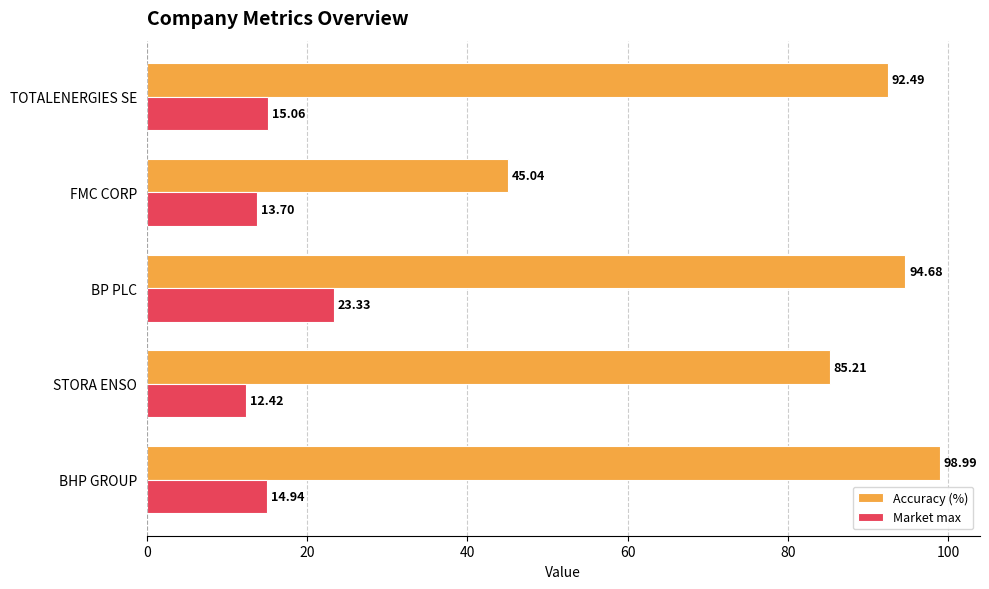

Which series has the largest total across all categories?

Accuracy (%)